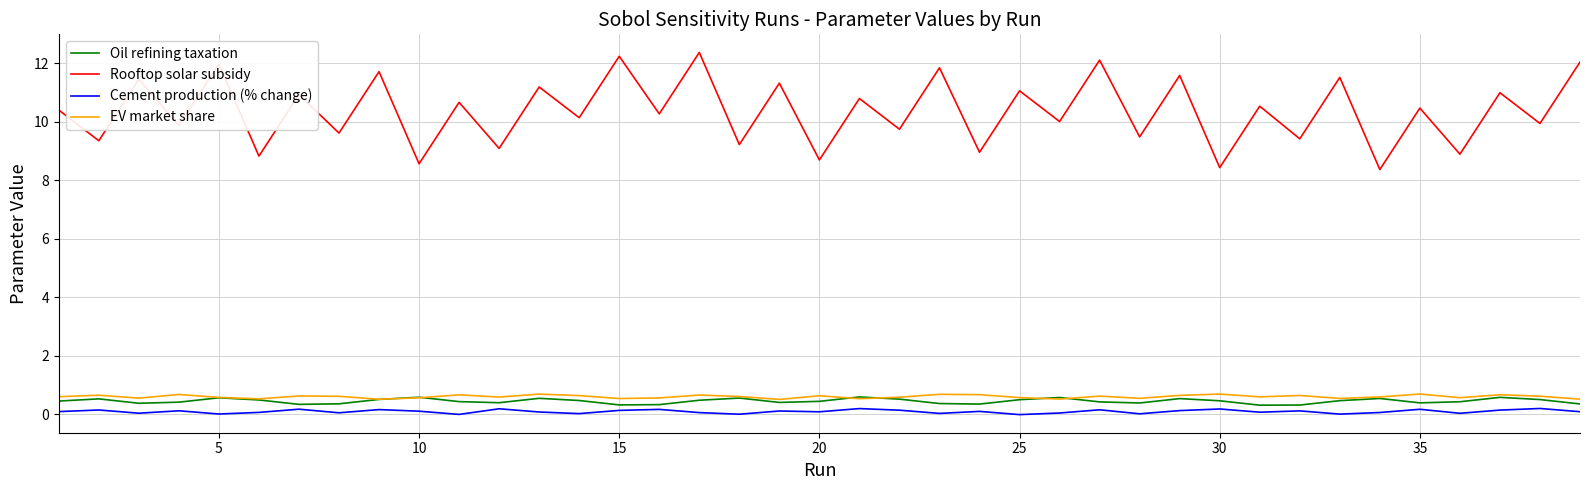

Which series has the largest total across all categories?

Rooftop solar subsidy